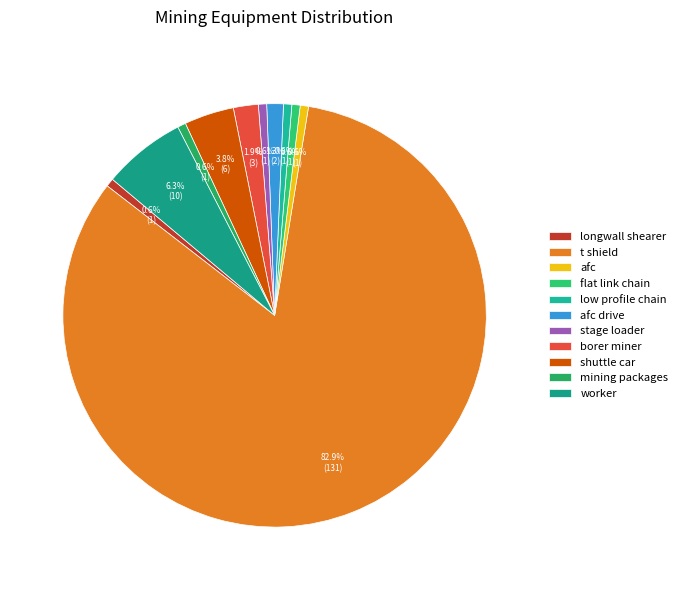

To the nearest percent, what portion does stage loader represent?

1%